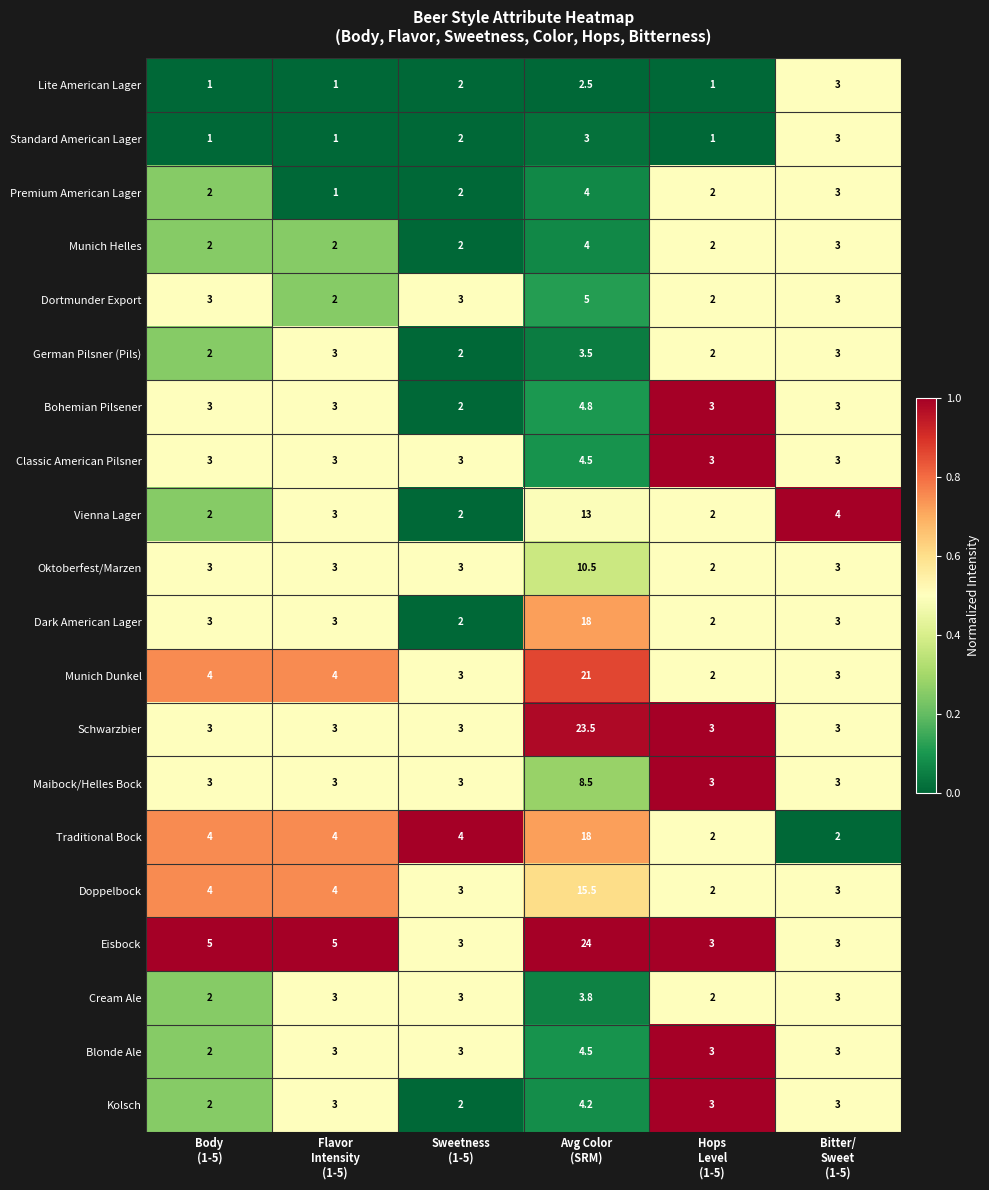

Which series has the widest spread of values?

Eisbock